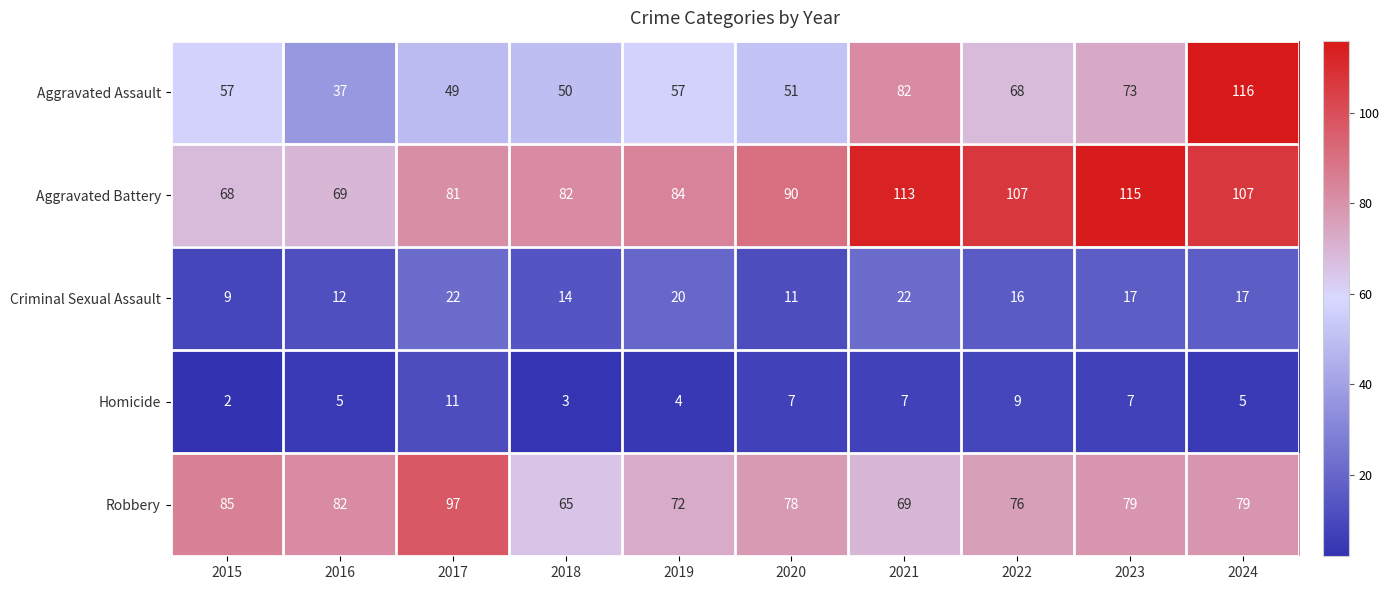

What is the difference between the highest and lowest values at 2016?

77